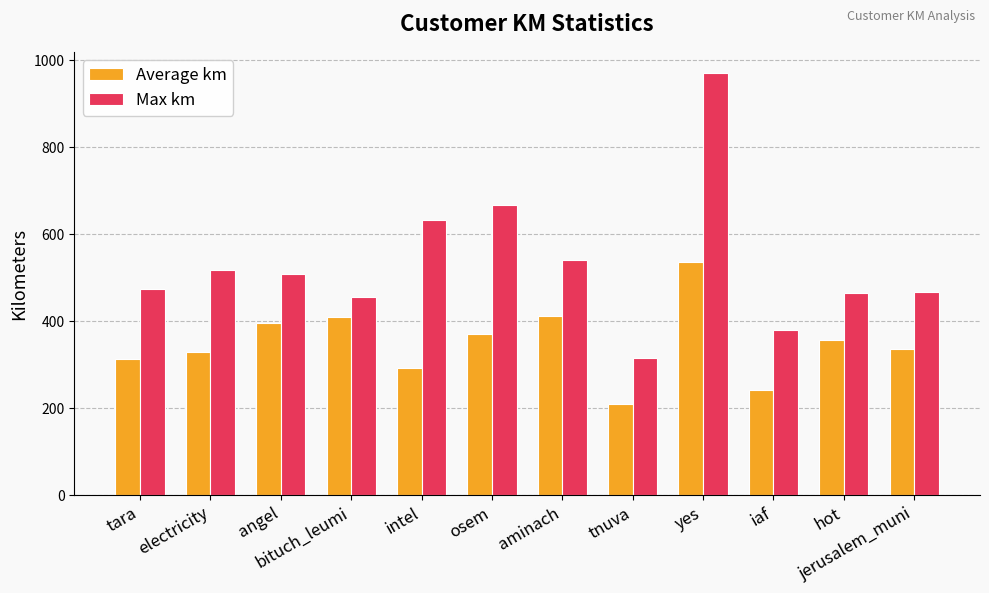

Which series has the largest range (max minus min)?

Max km